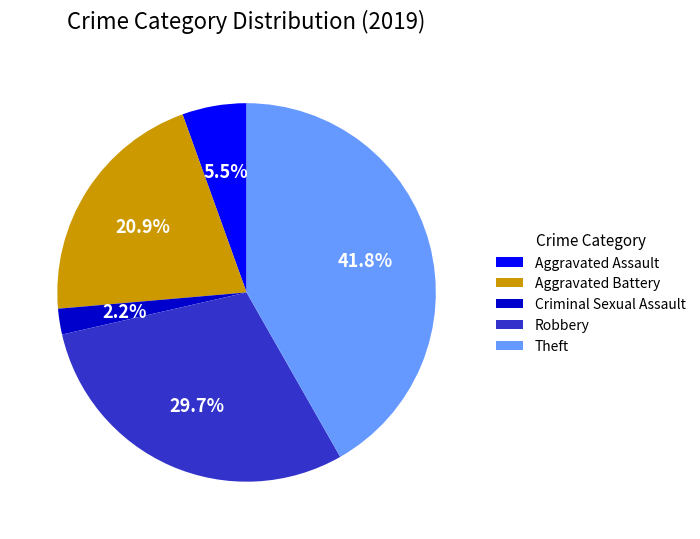

How many slices are in this pie chart?

5